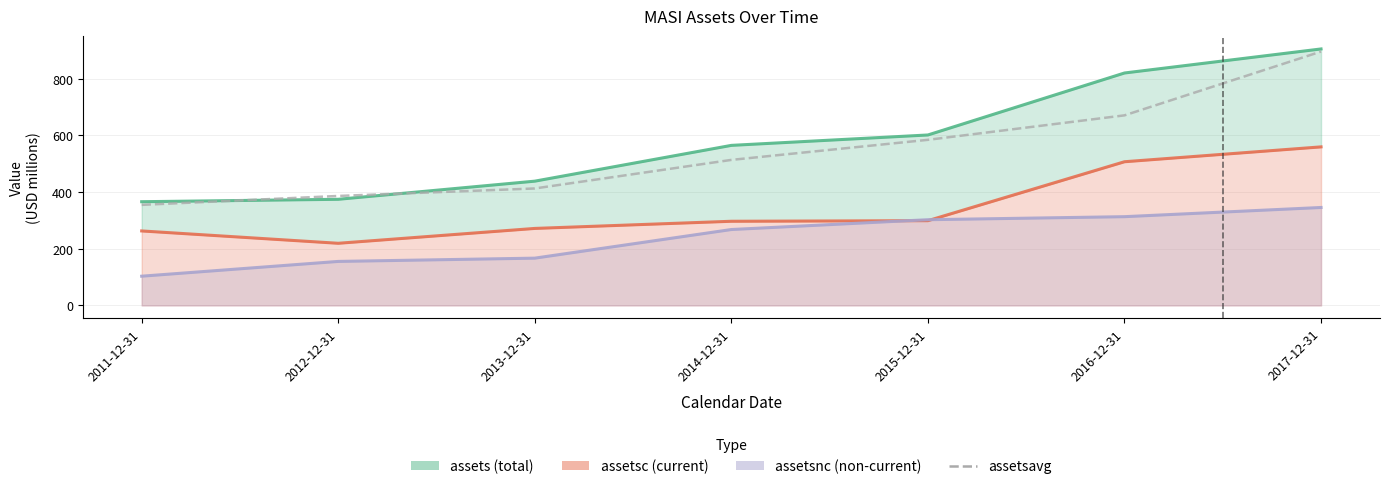

What is the difference between the assetsc (current) values at 2012-12-31 and 2014-12-31?

77.7